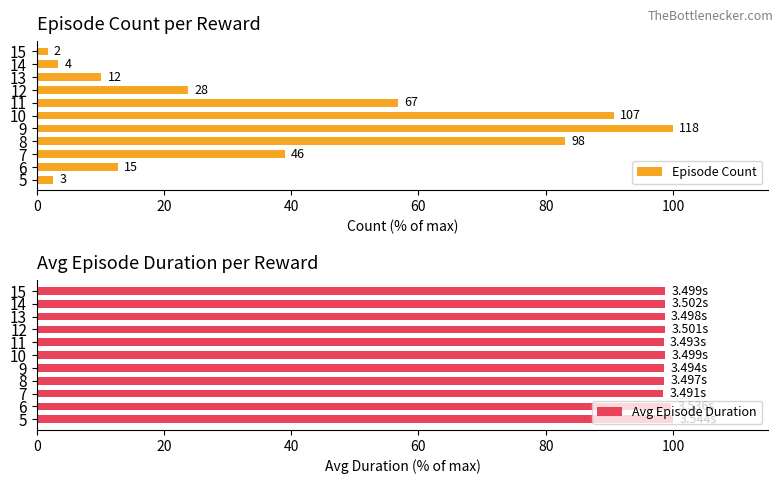

What is the sum of all Avg Episode Duration values?

1087.9